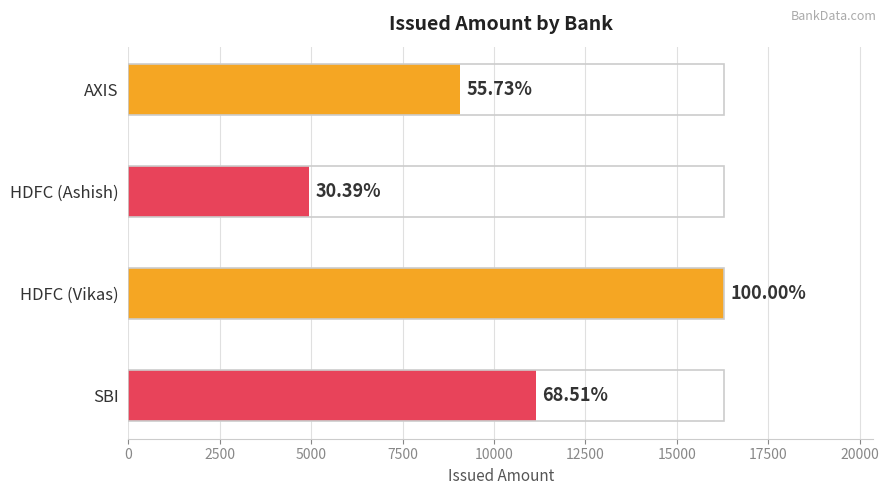

Does the chart contain any negative values?

No